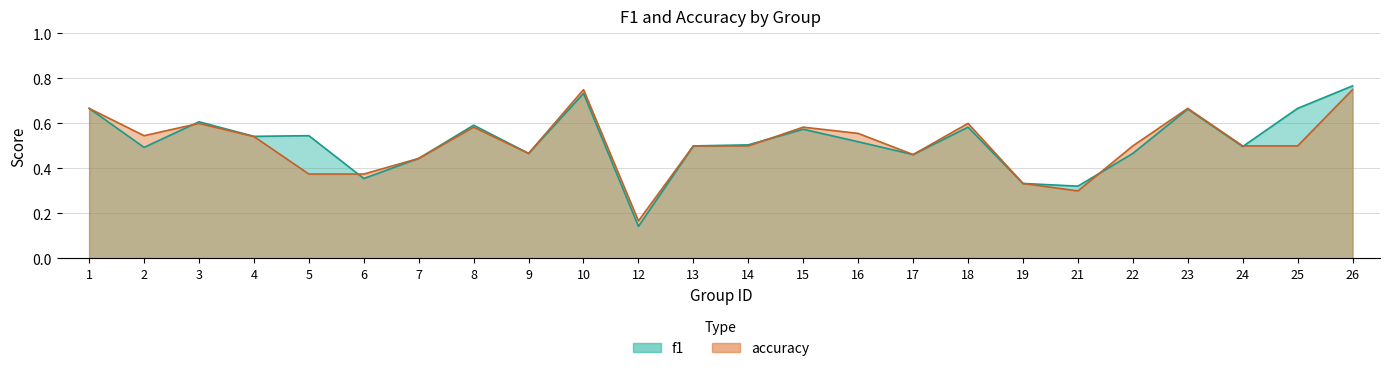

Which category has the lowest value across all series?

12